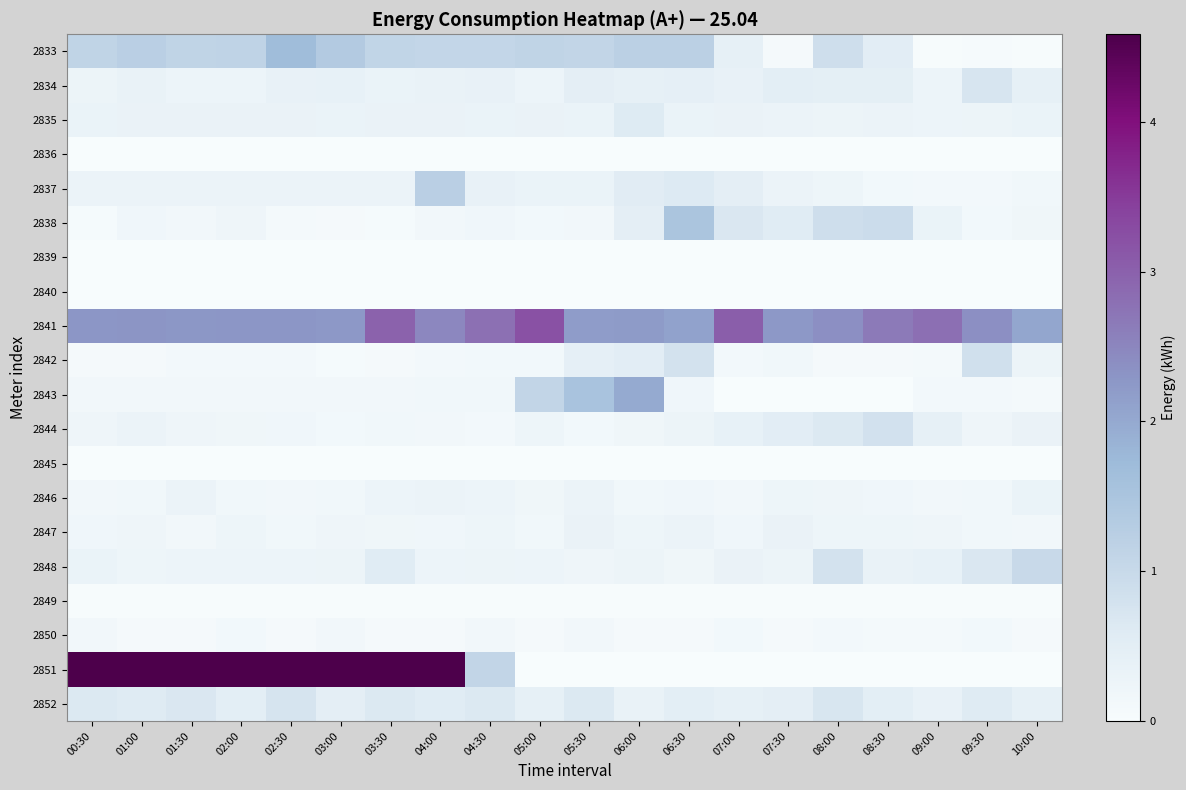

At 00:30, list the series in order from smallest to largest.

2836, 2839, 2840, 2845, 2849, 2838, 2842, 2850, 2846, 2843, 2847, 2844, 2834, 2837, 2848, 2835, 2852, 2833, 2841, 2851